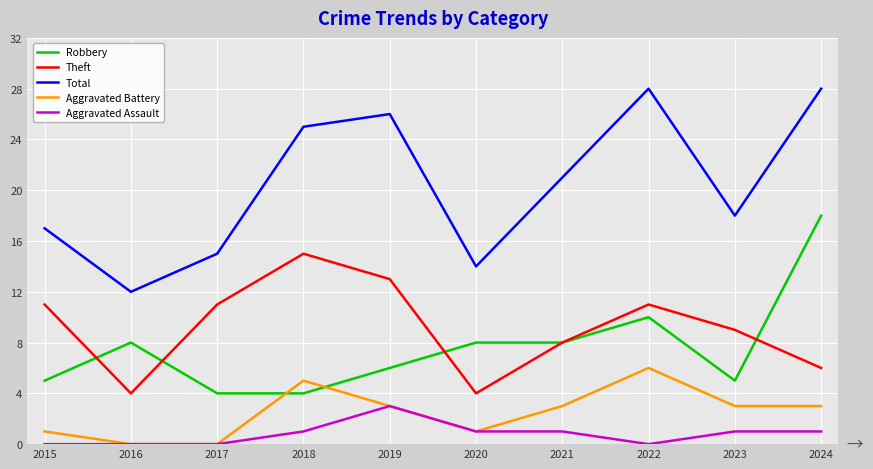

What is the approximate value of Total at 2020?

14